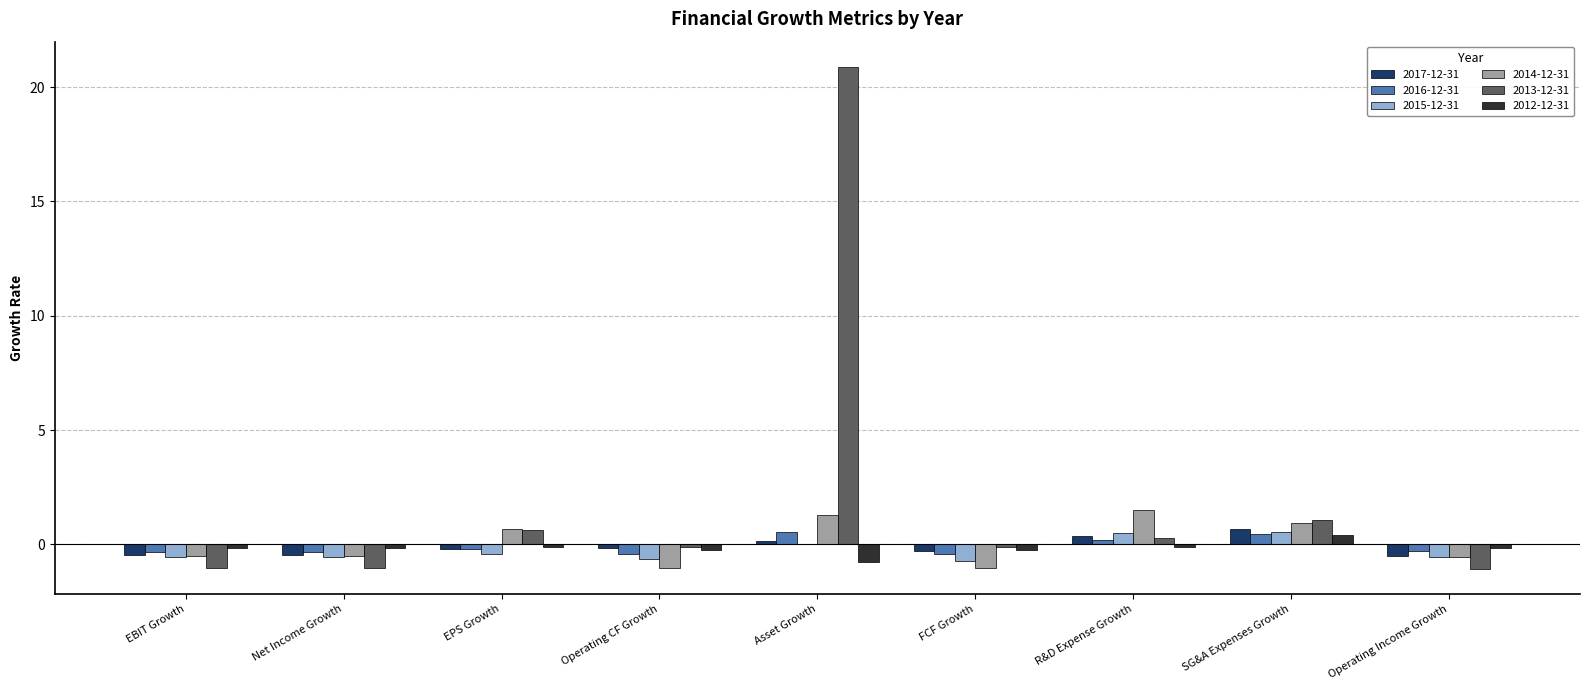

Which label corresponds to the largest value in the chart?

Asset Growth